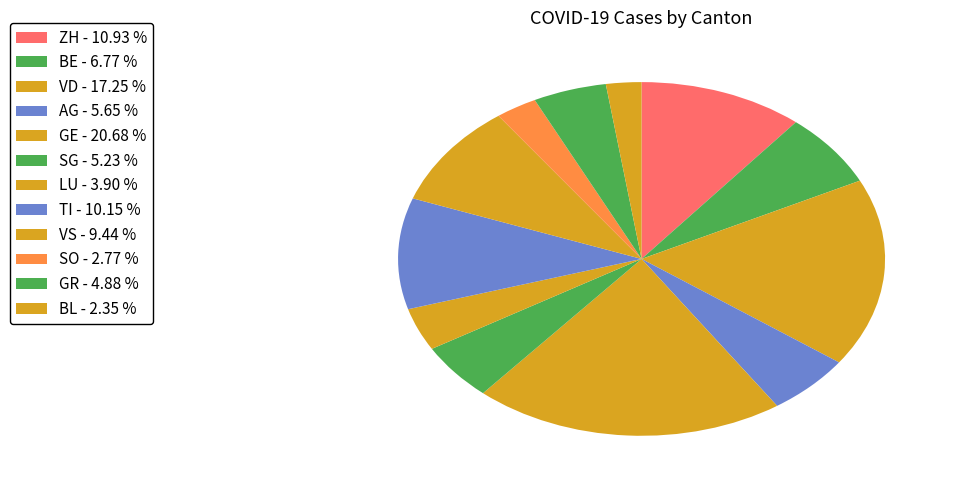

Which slice is the largest?

GE